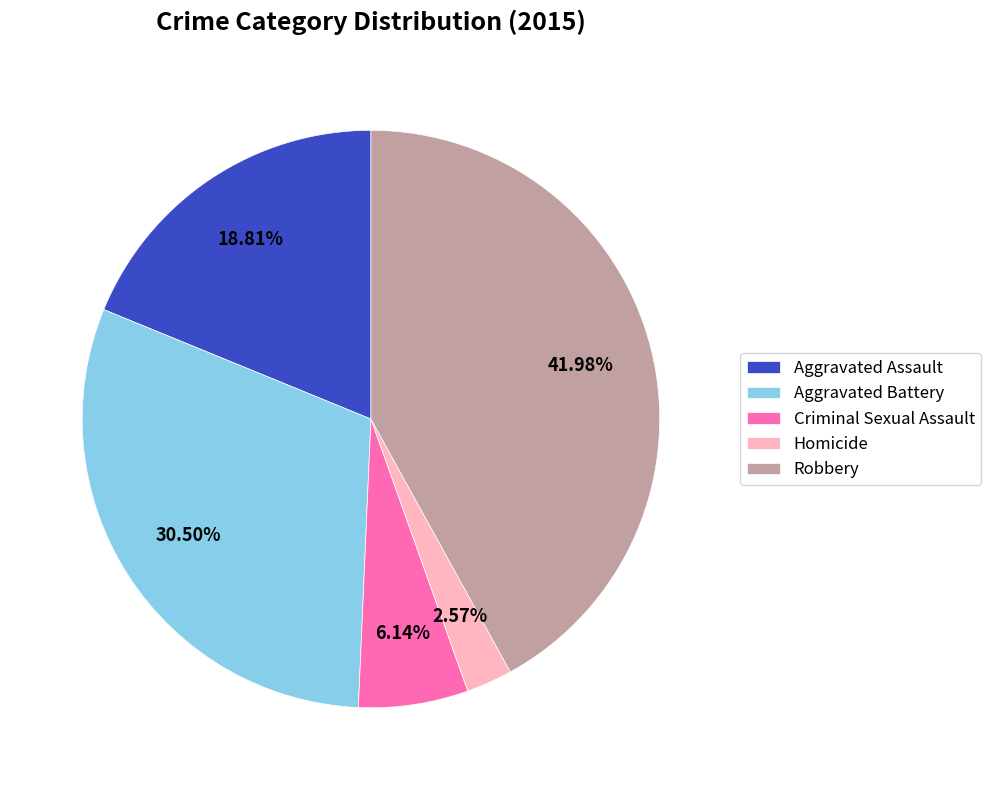

To the nearest percent, what portion does Robbery represent?

42%